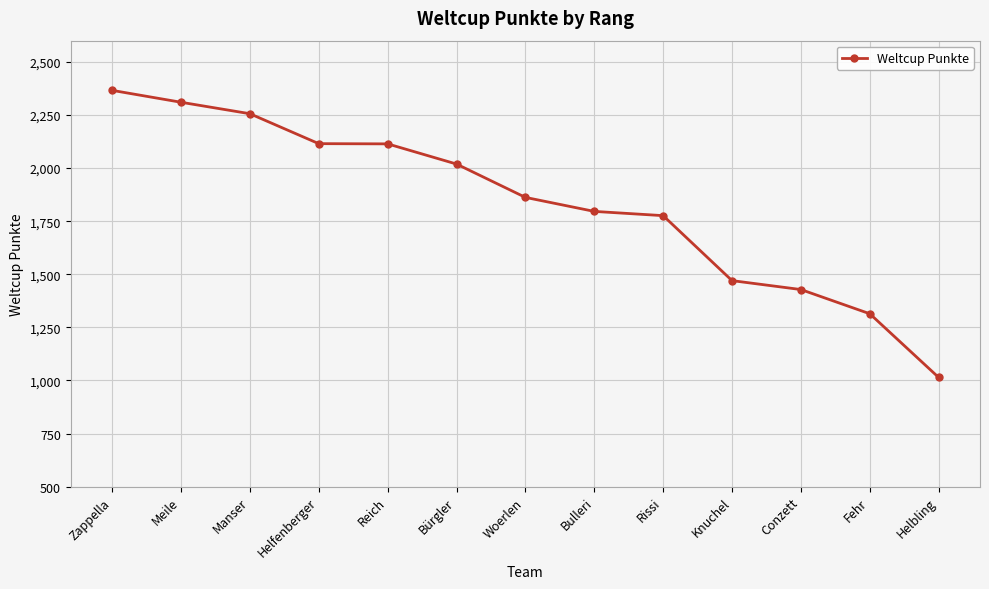

The chart shows a value of 1209 at Bulleri. True or false?

False